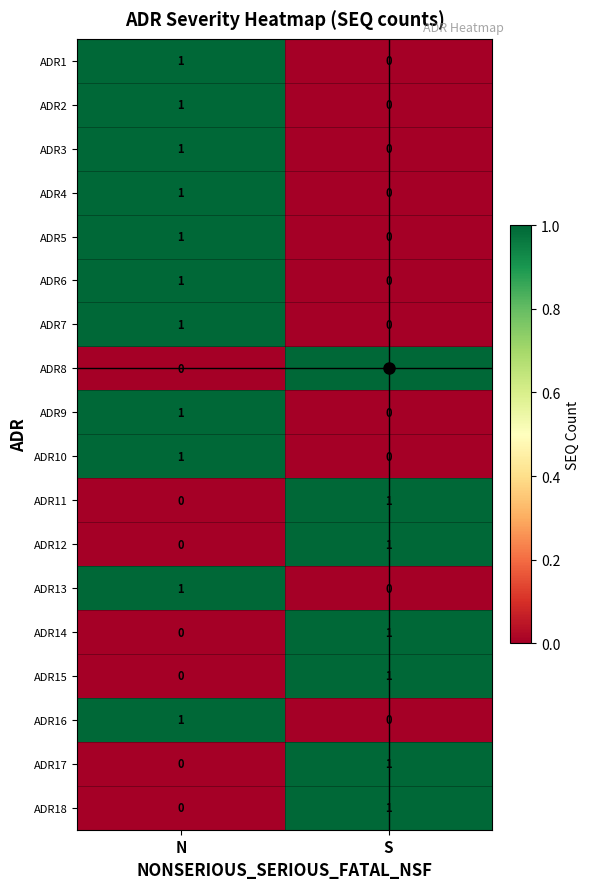

At which category is the sum across all series the highest?

N